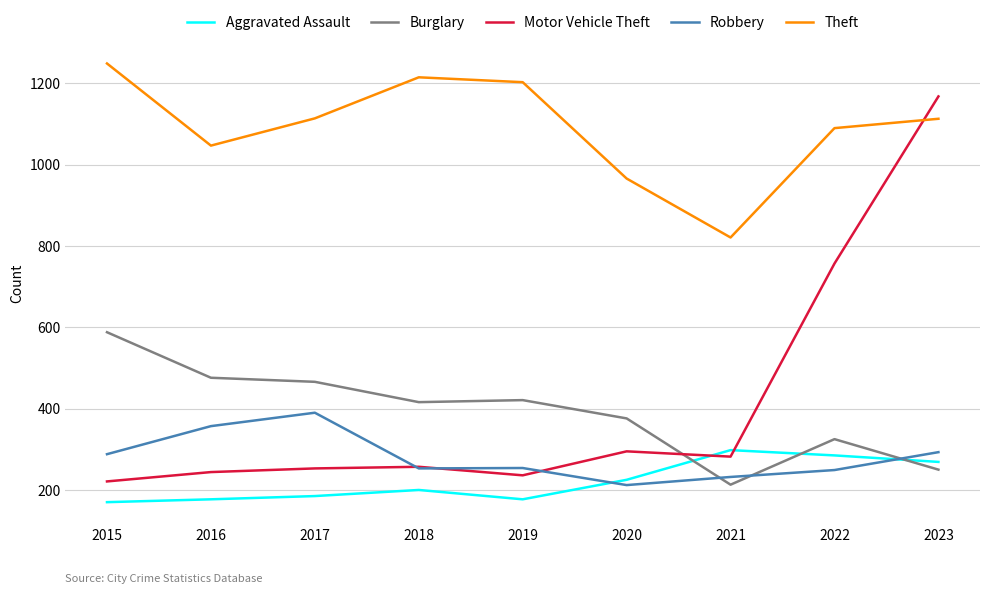

What is the maximum value shown in the chart?

1249